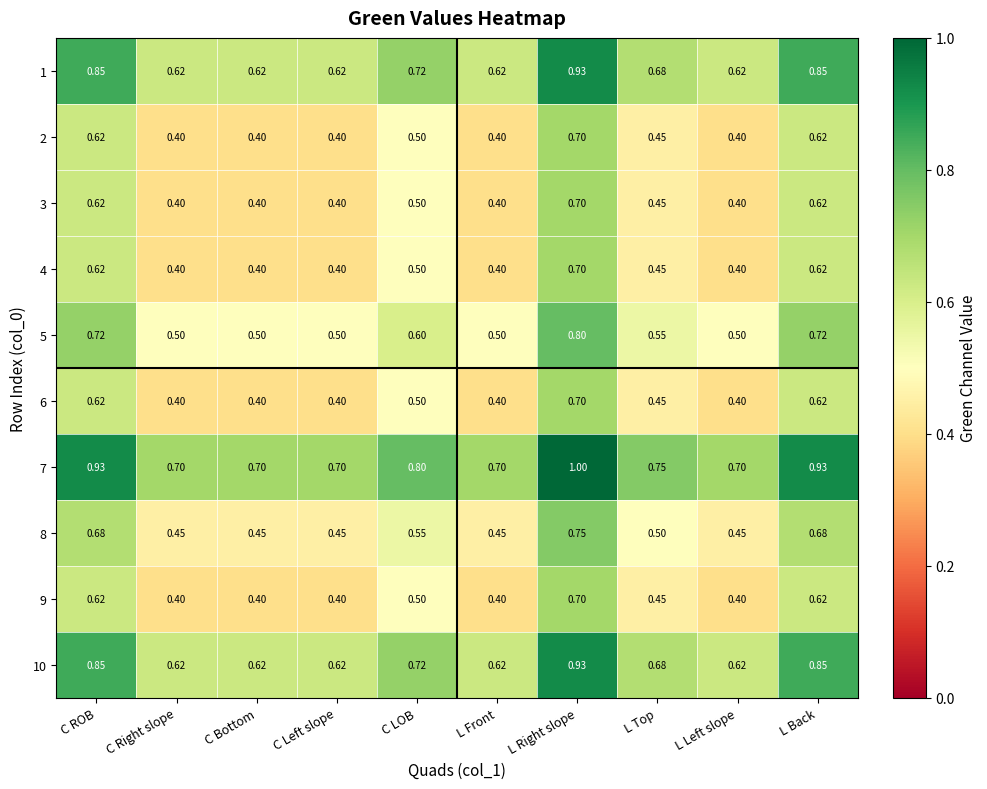

Is the value of 9 at L Back greater than the value of 3 at L Top?

Yes